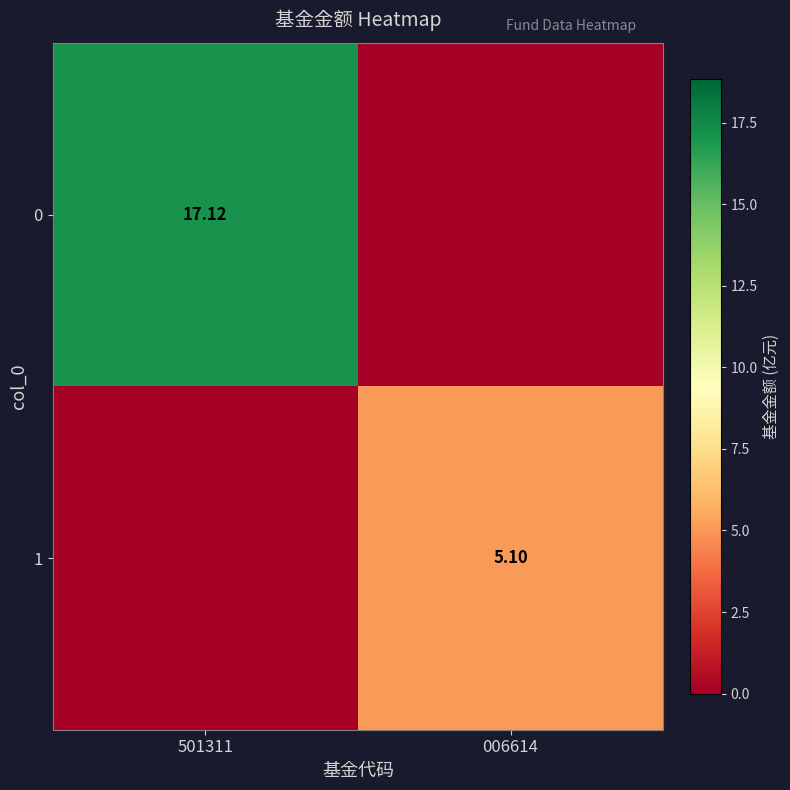

How many series are shown in this chart?

2